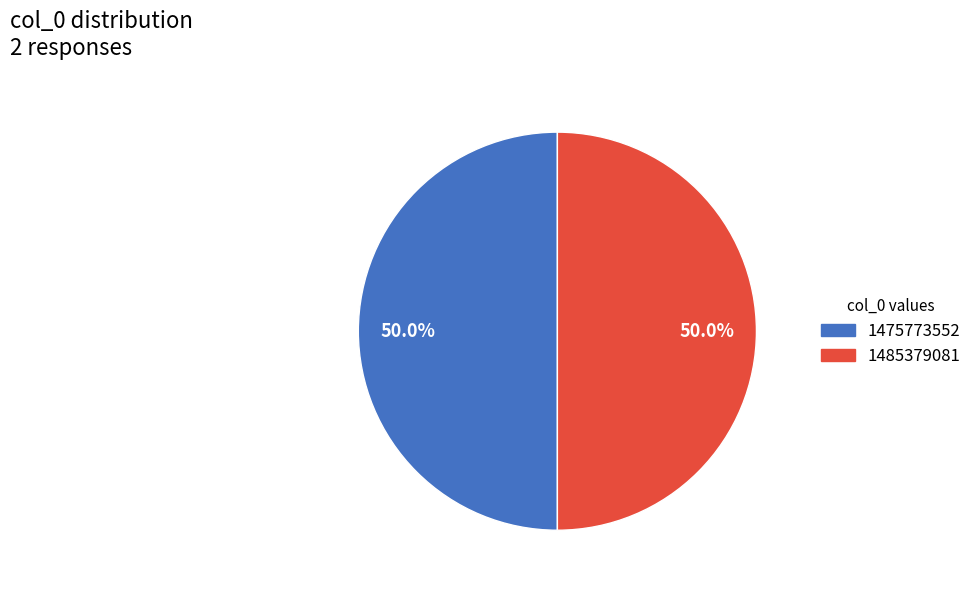

Combined, do 1485379081 and 1475773552 account for over 50%?

Yes